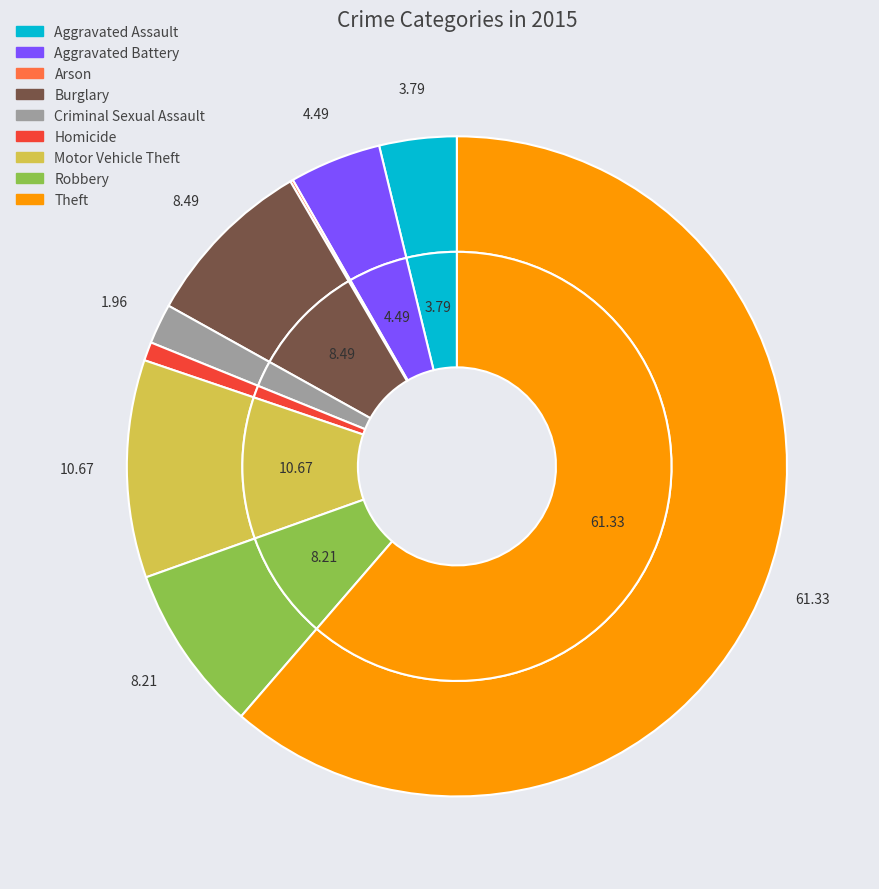

True or false: Aggravated Assault accounts for 1% of the total.

False